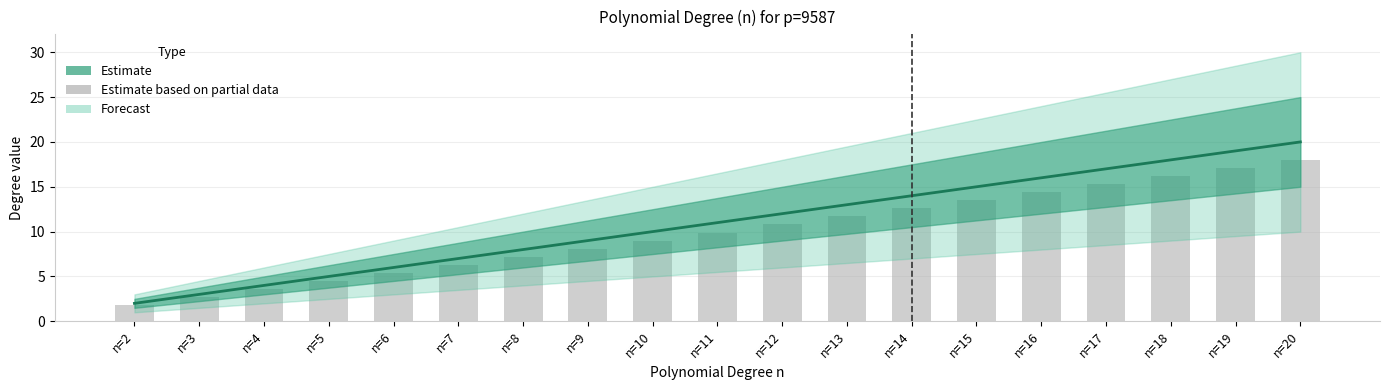

At how many categories does at least one series exceed 14?

6